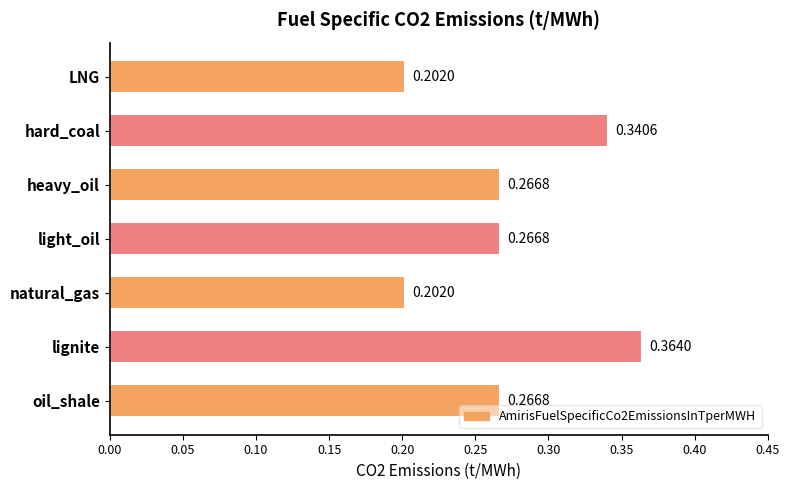

At which category does the chart reach its peak across all series?

lignite